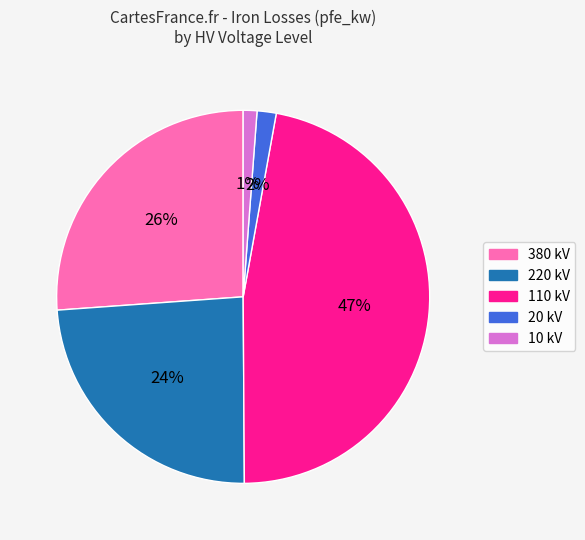

Is there a majority slice in this chart?

No